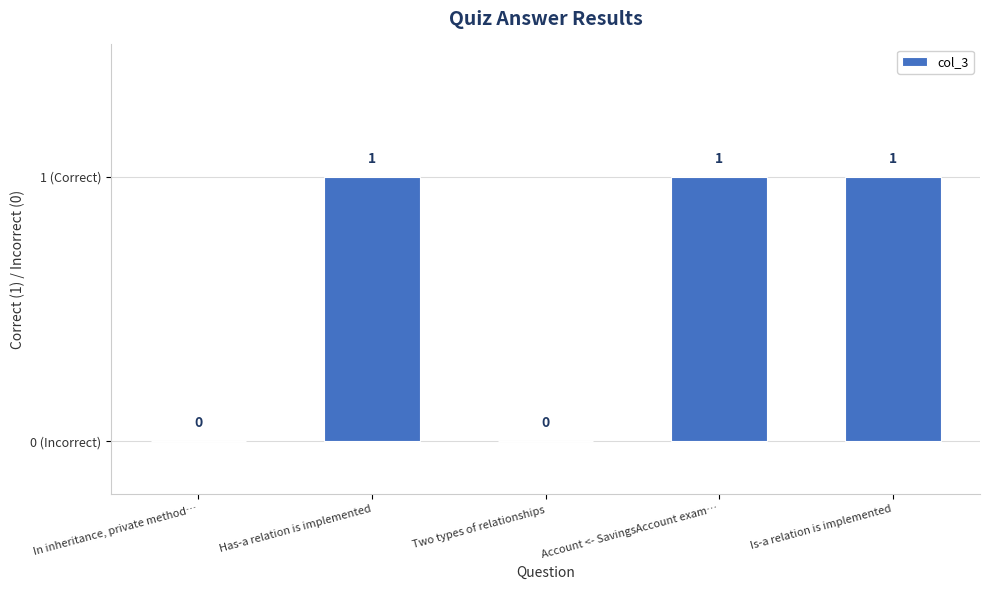

Reading left to right, list all the values displayed in this chart.

In inheritance, private method…=0	Has-a relation is implemented=1	Two types of relationships=0	Account <- SavingsAccount exam…=1	Is-a relation is implemented=1